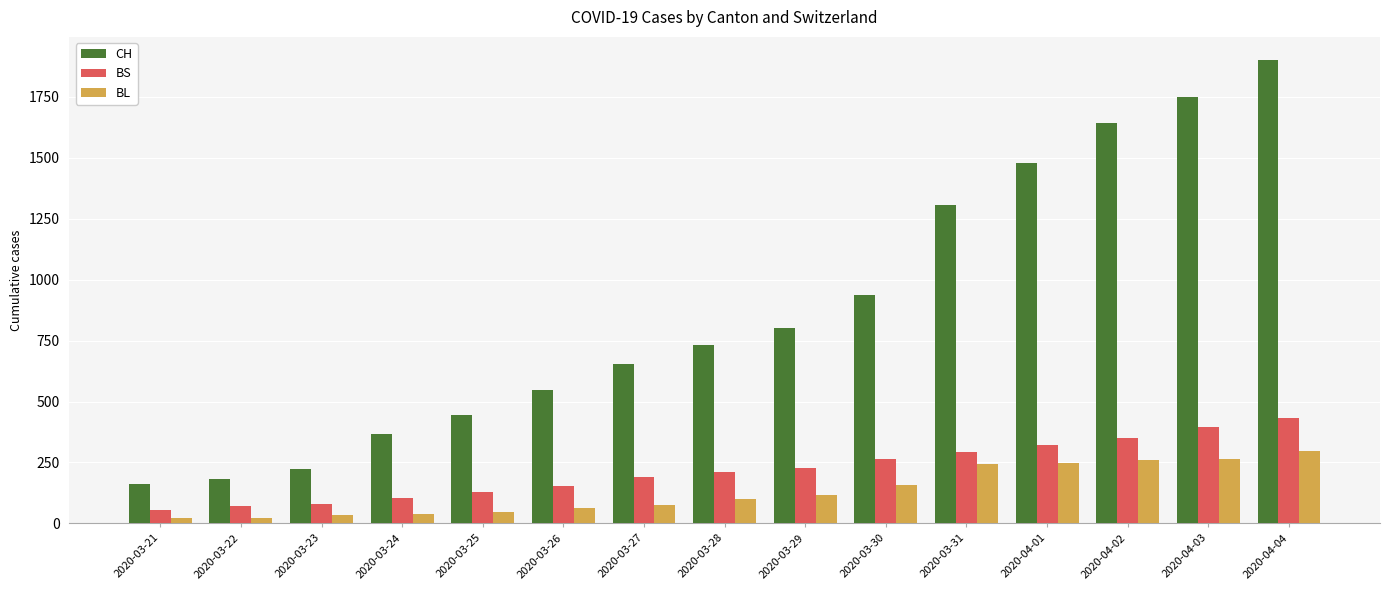

What is the maximum value shown in the chart?

1901